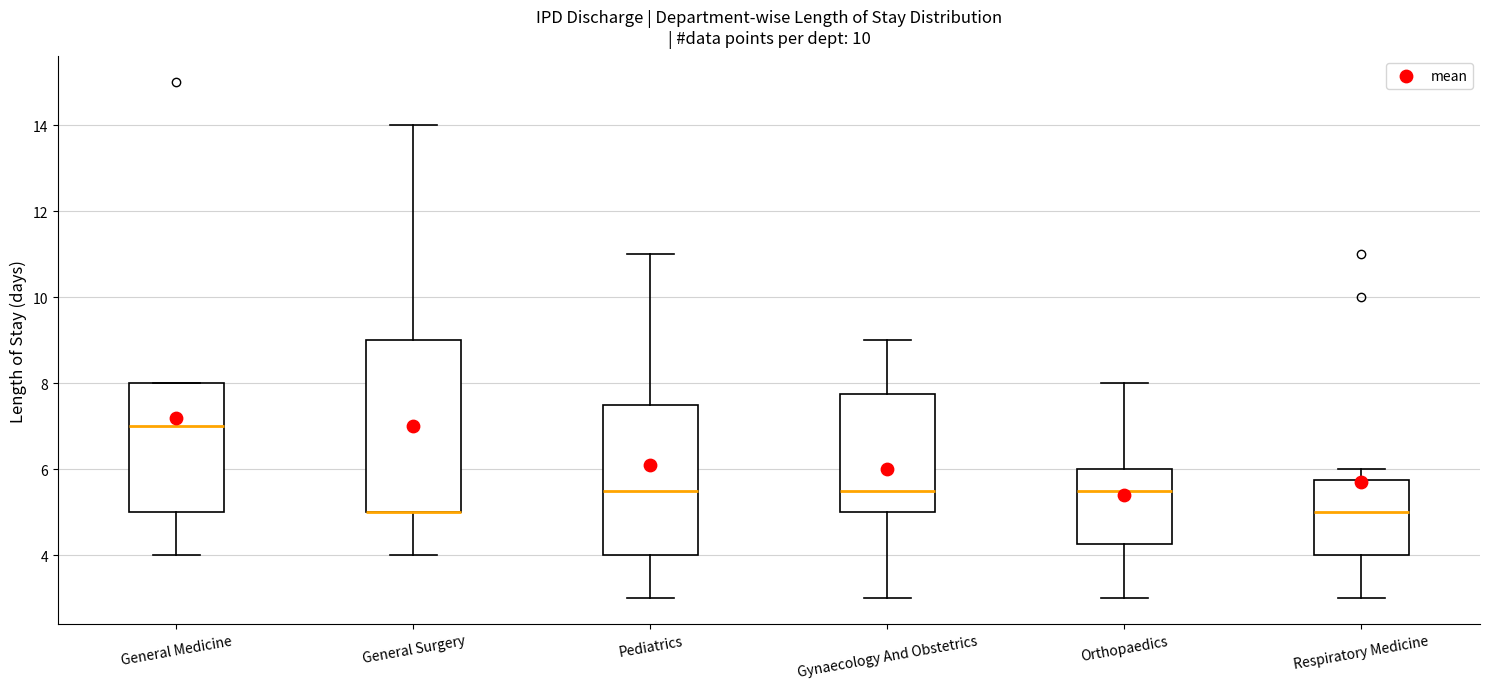

Reading left to right, transcribe this box plot: for each box, give where its median line is, the range the box spans, and where its two whiskers end, as read against the y-axis. The values are not printed on the chart, so give them approximately, as read against the axis.

General Medicine: median 7.0, box 5.0 to 8.0, whiskers 4.0 to 8.0
General Surgery: median 5.0 (drawn on the box's lower edge), box 5.0 to 9.0, whiskers 4.0 to 14.0
Pediatrics: median 5.6, box 4.0 to 7.6, whiskers 3.0 to 11.0
Gynaecology And Obstetrics: median 5.6, box 5.0 to 7.8, whiskers 3.0 to 9.0
Orthopaedics: median 5.6, box 4.2 to 6.0, whiskers 3.0 to 8.0
Respiratory Medicine: median 5.0, box 4.0 to 5.8, whiskers 3.0 to 6.0